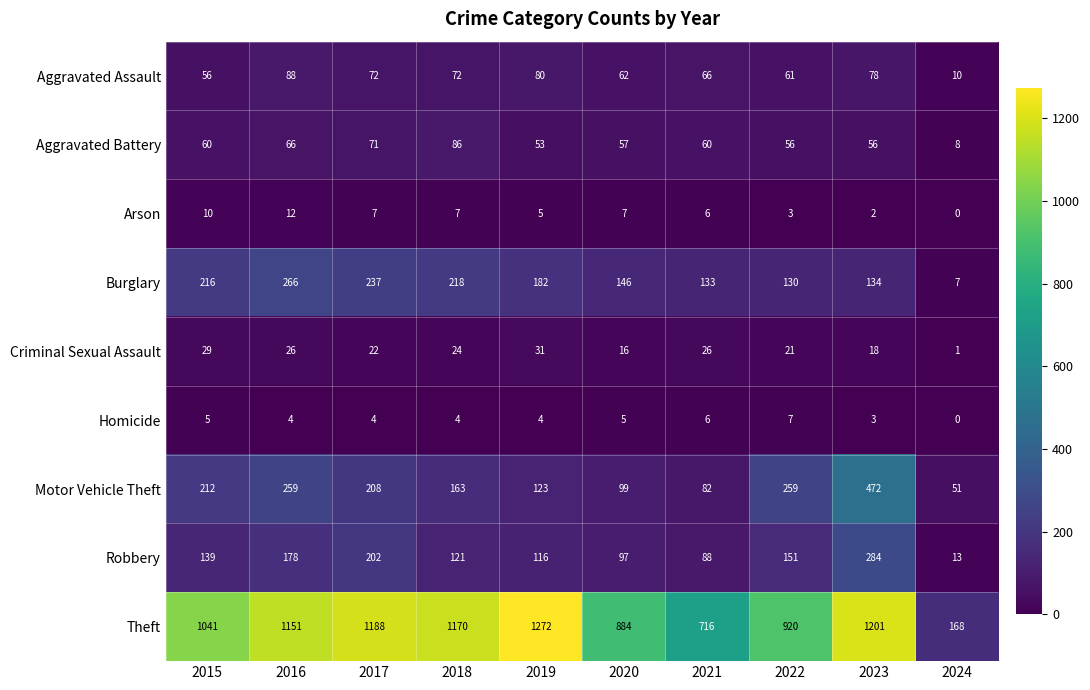

Which series changed the most between 2015 and 2017?

Theft